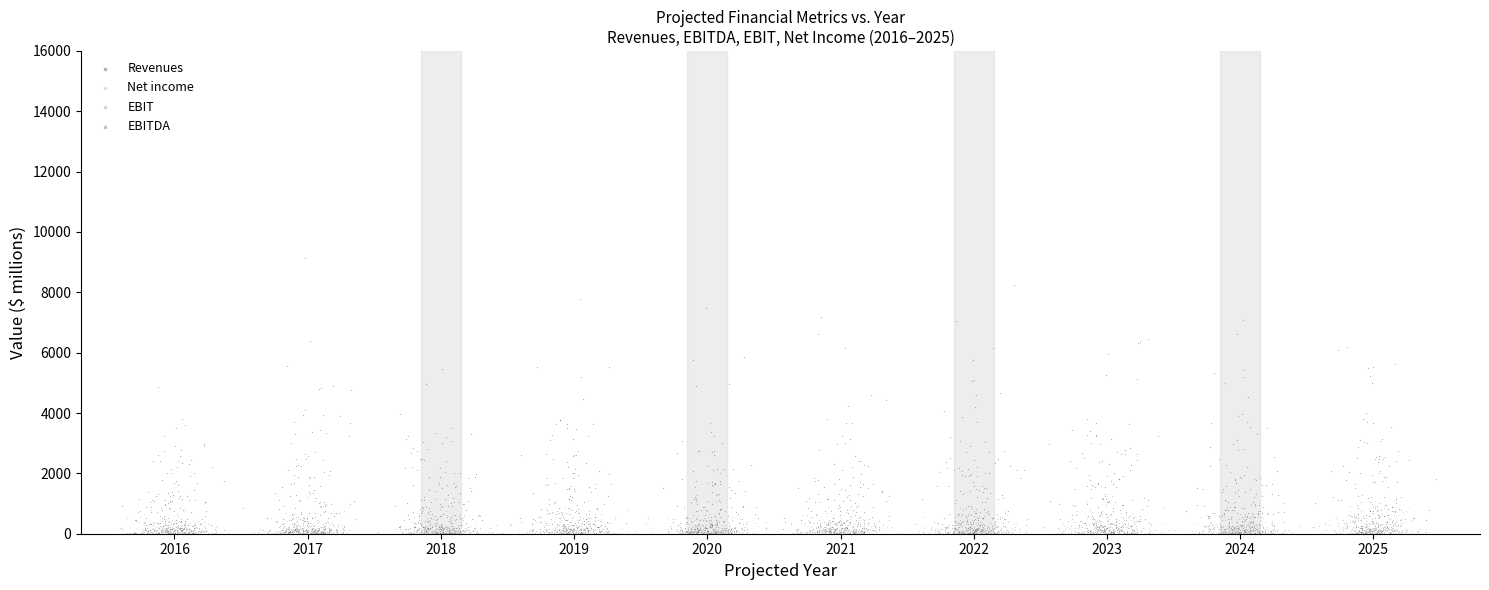

Which series reaches the maximum Y coordinate?

Revenues